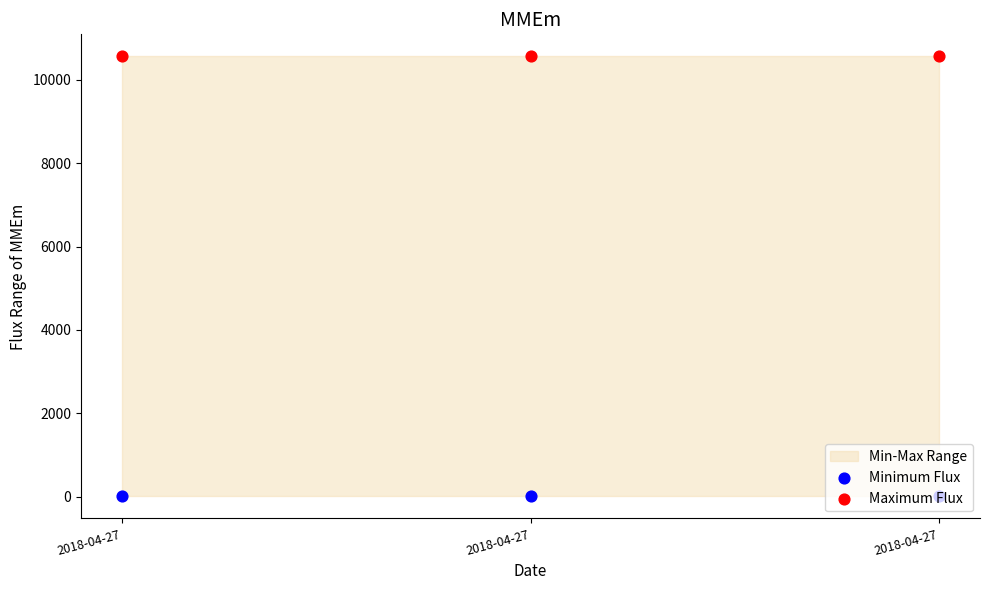

Is the value of Maximum Flux at 2018-04-27 greater than the value of Minimum Flux at 2018-04-27?

Yes